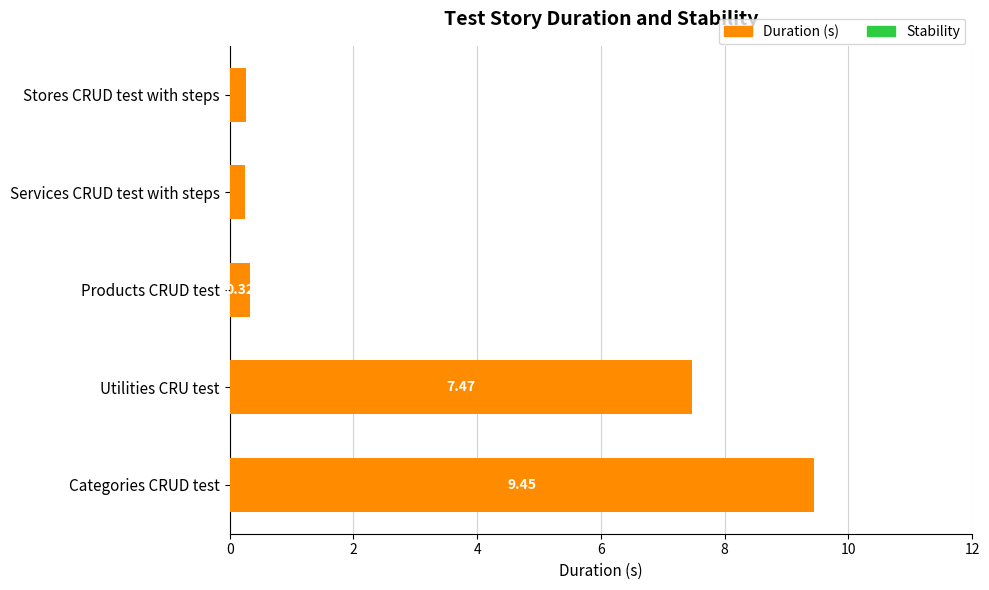

Which label corresponds to the smallest value in the chart?

Services CRUD test with steps